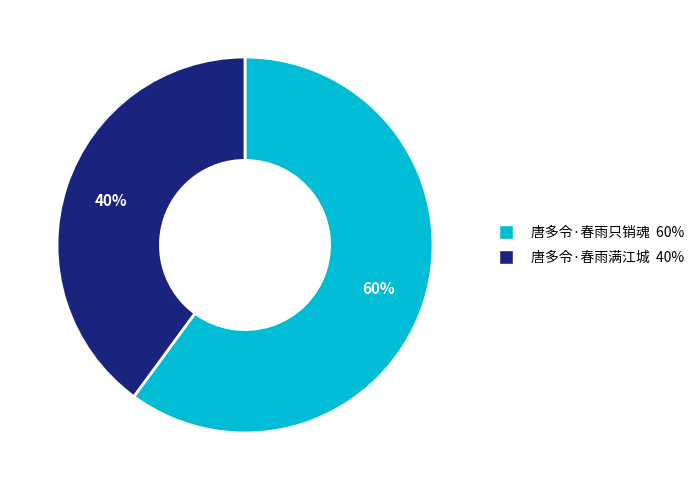

Count the number of slices in the pie.

2